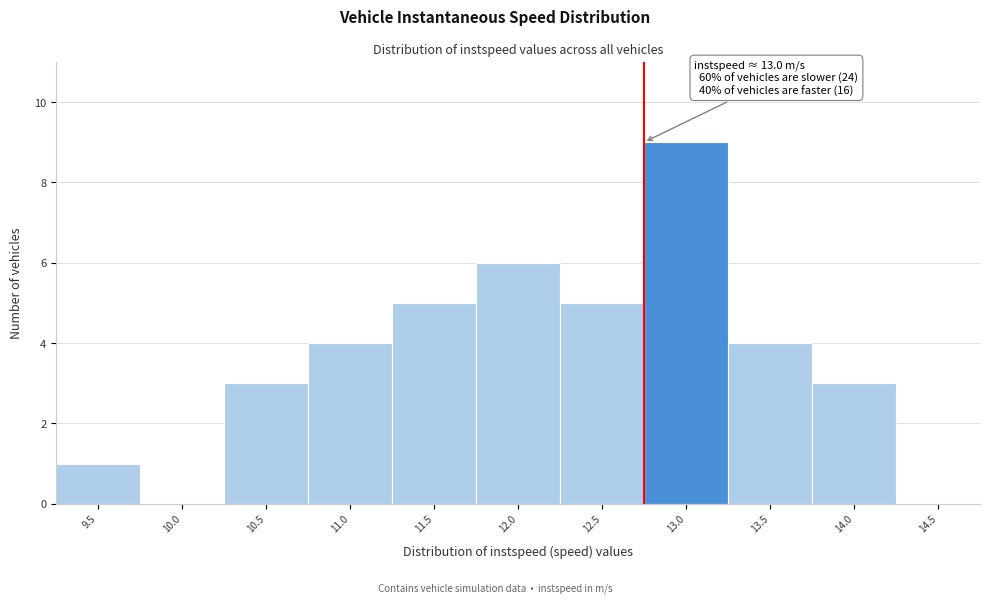

Reading right to left, list all the values displayed in this chart.

14.5=0	14.0=3	13.5=4	13.0=9	12.5=5	12.0=6	11.5=5	11.0=4	10.5=3	10.0=0	9.5=1